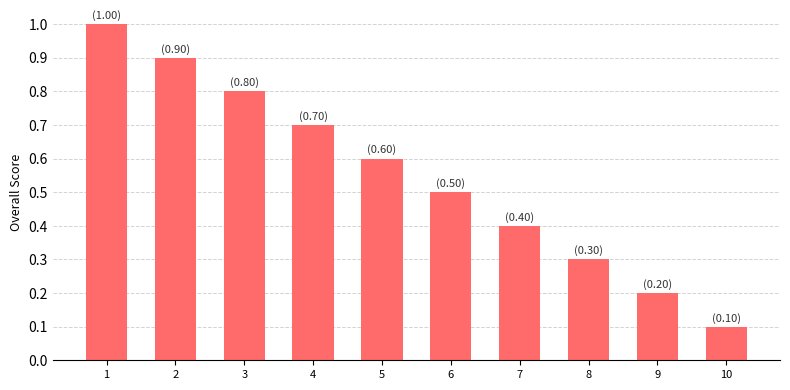

Reading left to right, list all the values displayed in this chart.

1=1.0	2=0.9	3=0.8	4=0.7	5=0.6	6=0.5	7=0.4	8=0.3	9=0.2	10=0.1